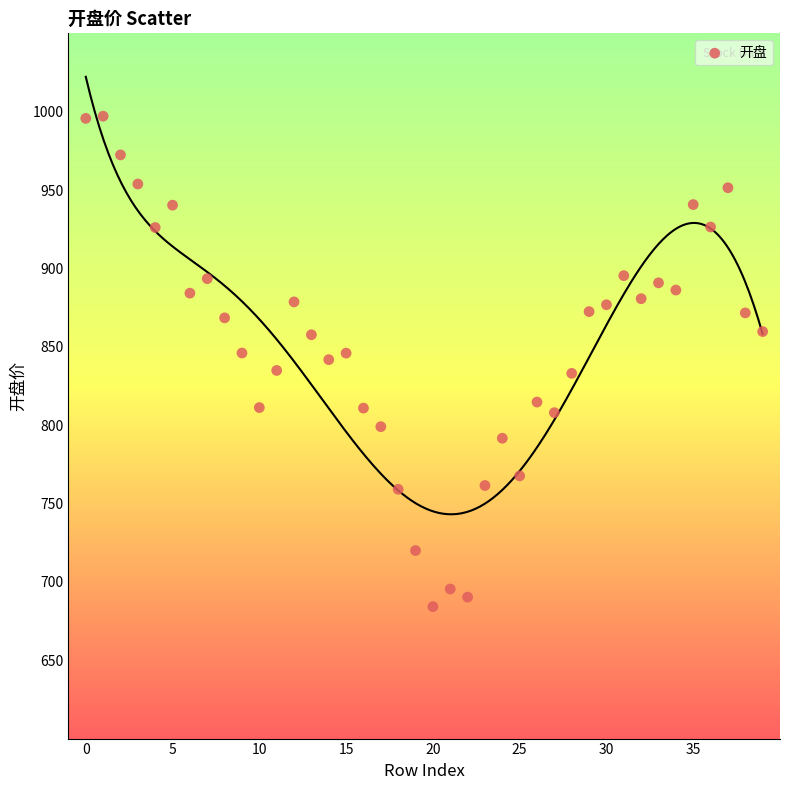

What is the range of Y values (max minus min)?

313.0